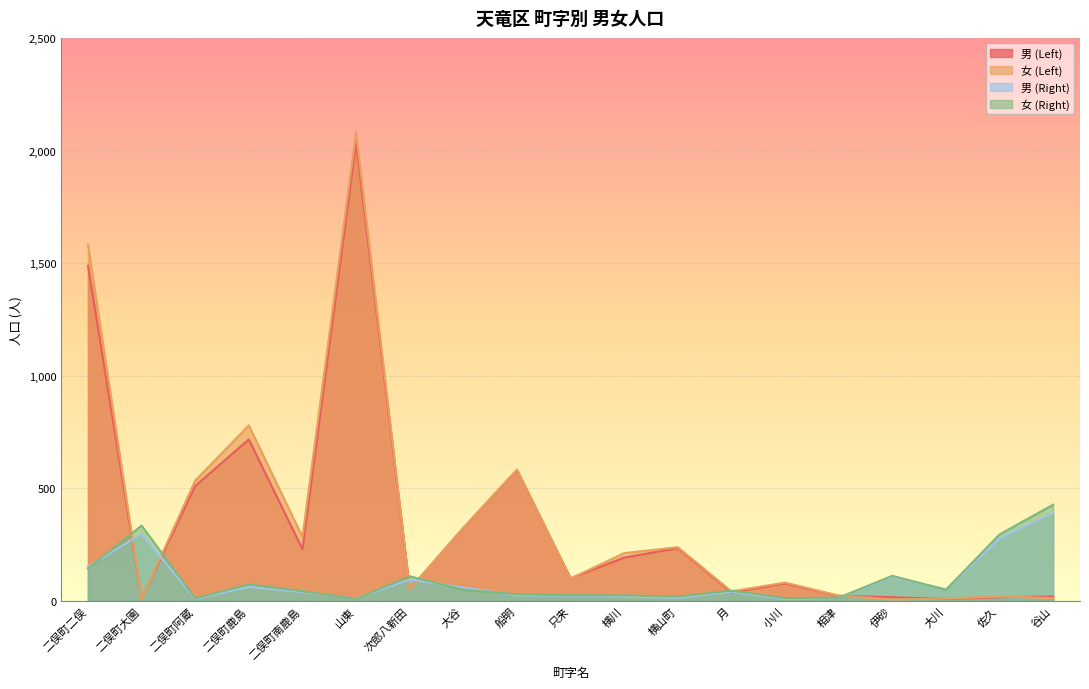

The value of 男 (Left) at 二俣町二俣 is 1488. True or false?

True